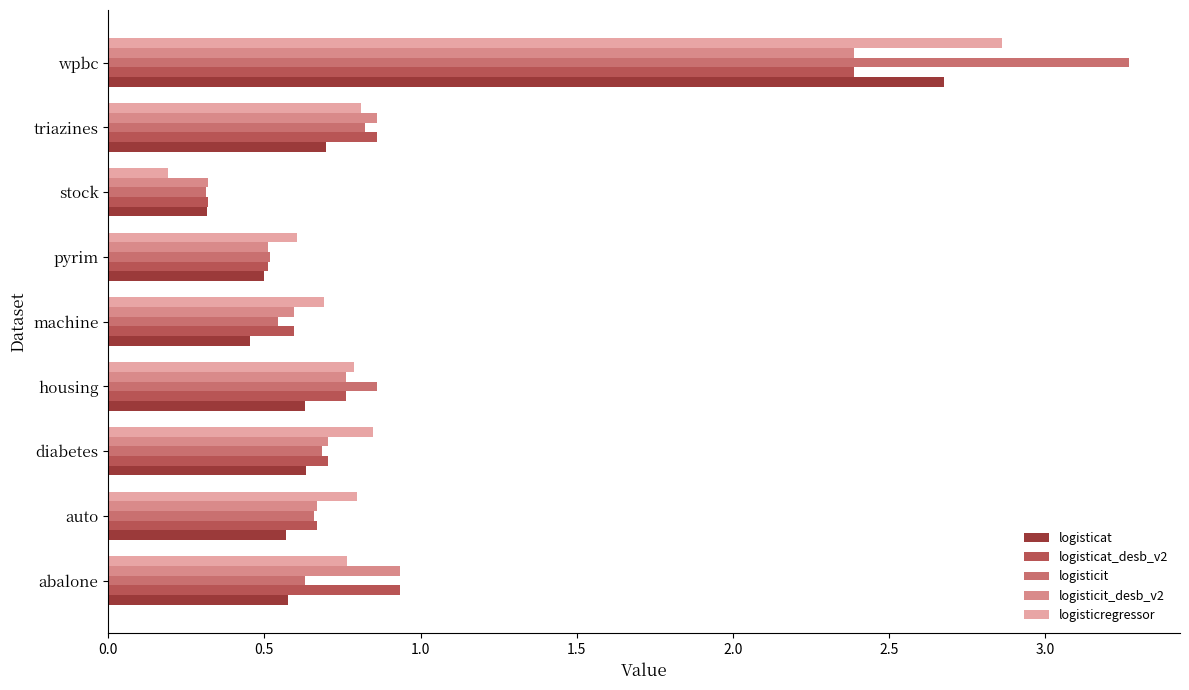

Which series changed the most between machine and wpbc?

logisticit